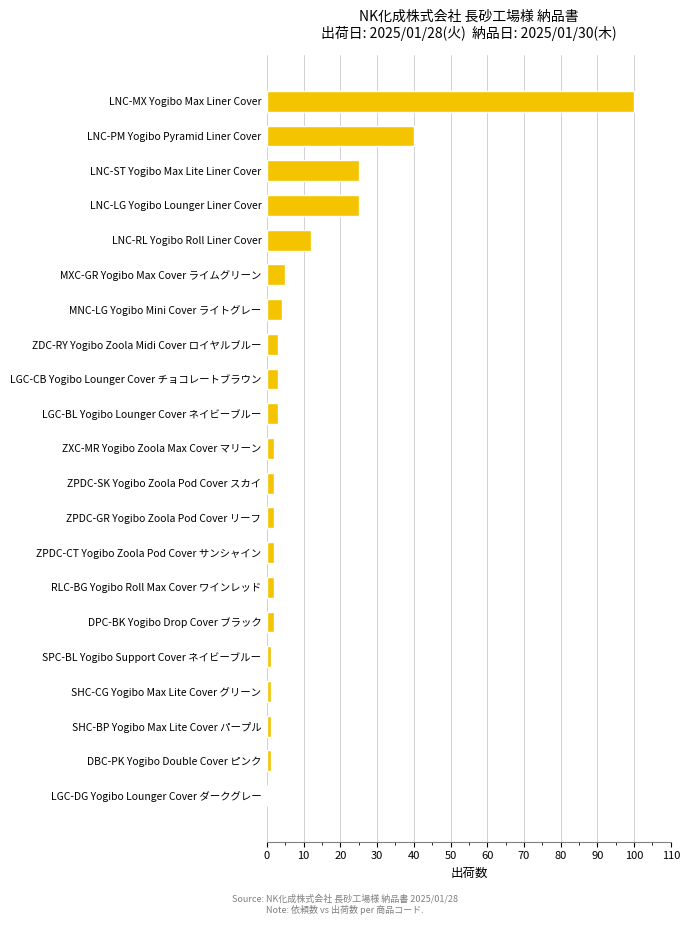

The chart shows a value of 17 at LNC-LG Yogibo Lounger Liner Cover. True or false?

False